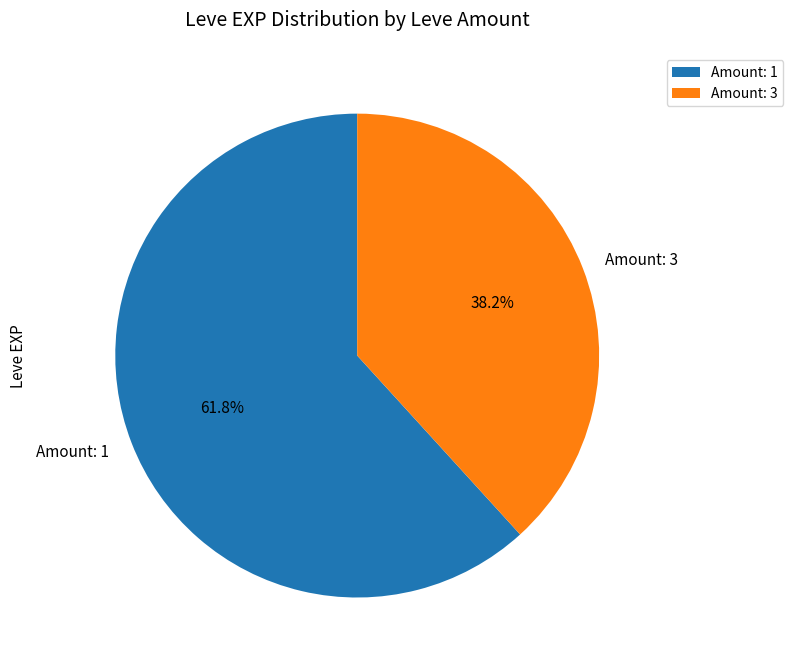

How much of the chart is everything except Amount: 3?

61.8%